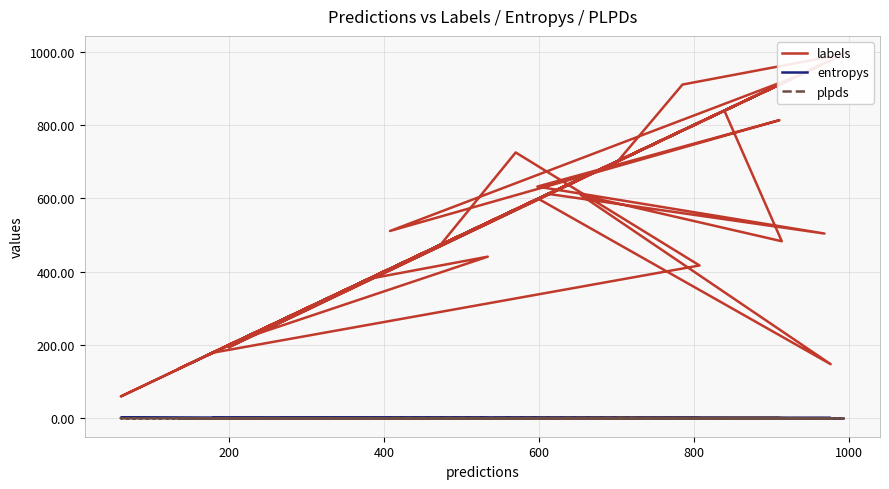

True or false: plpds and labels cross at least once.

False